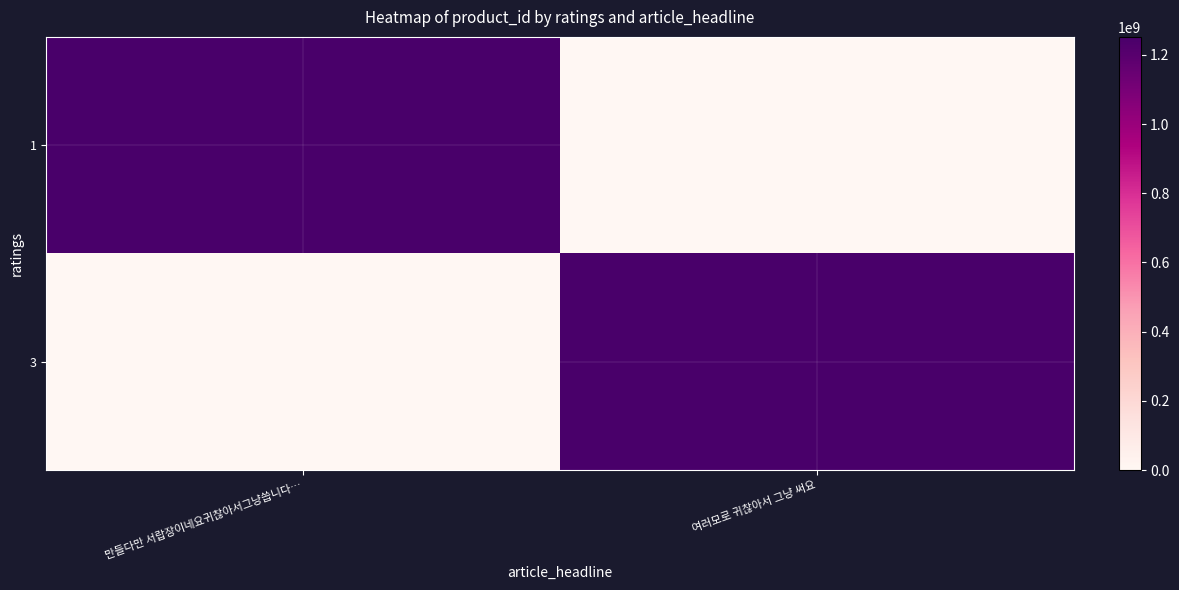

At how many categories does at least one series exceed 1179660506?

2